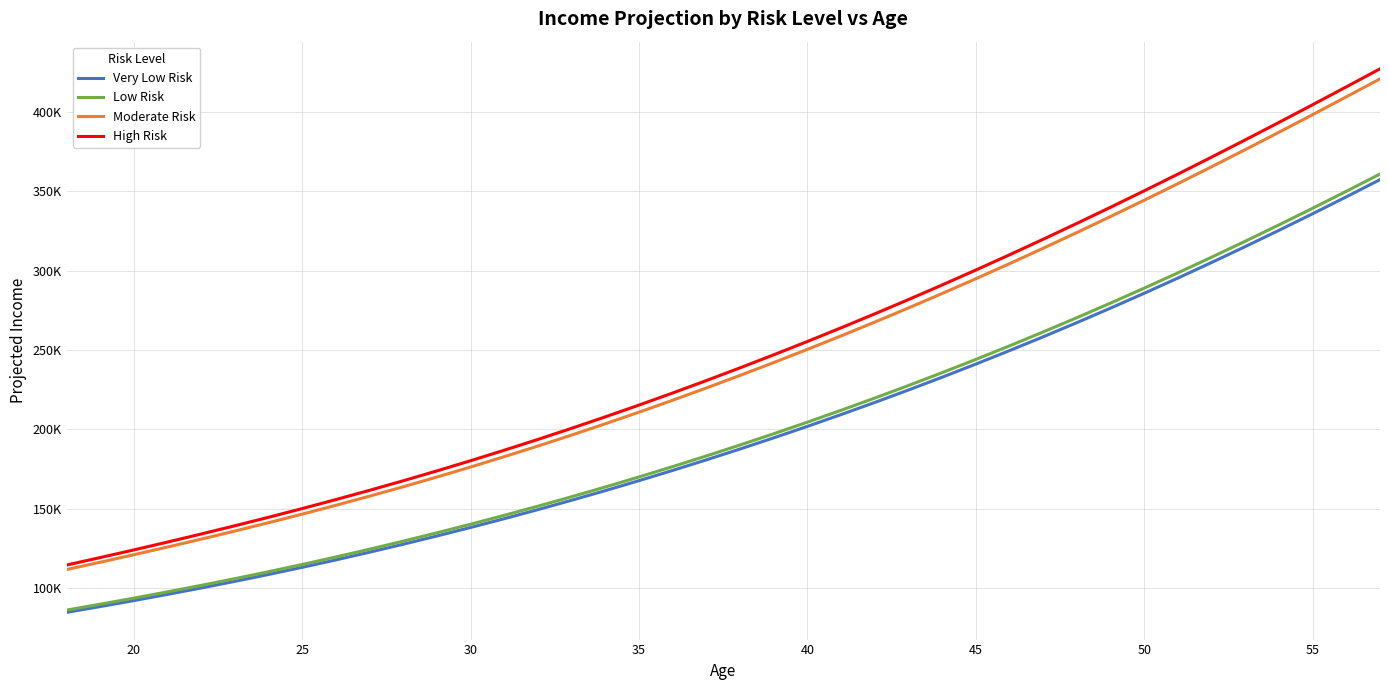

Does the chart have visible grid lines?

Yes